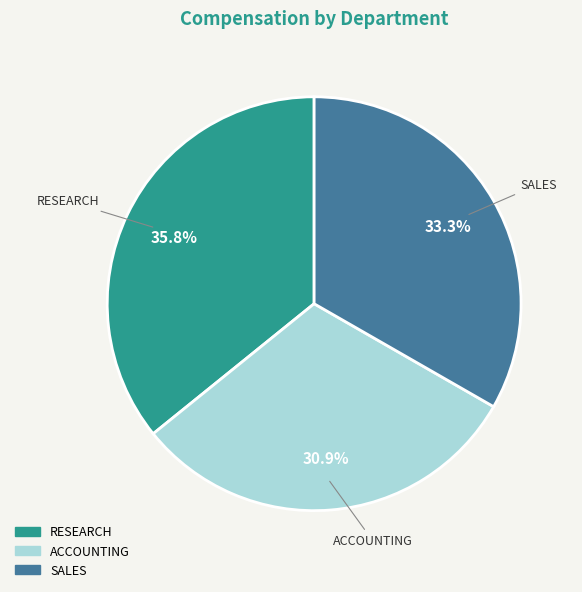

Is it true that ACCOUNTING is 17% of the pie?

False